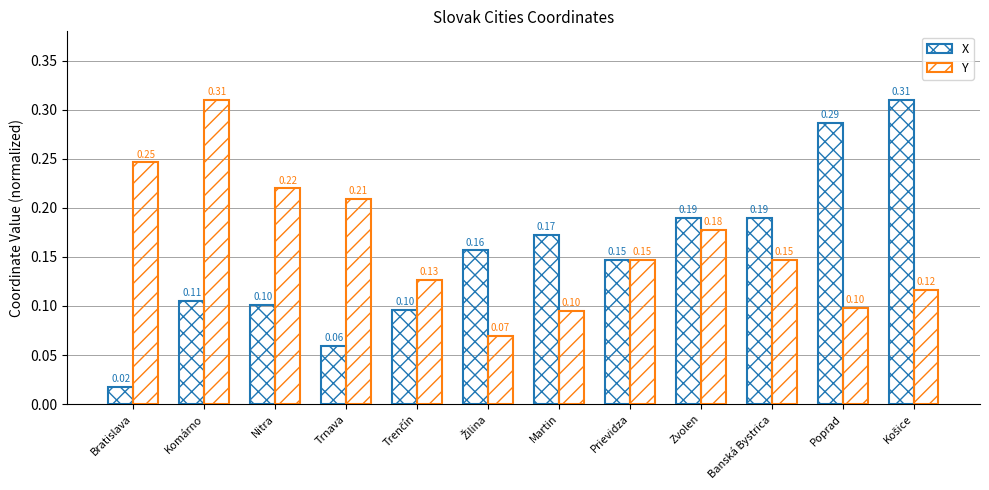

What is the difference between the highest and lowest values at Košice?

0.2